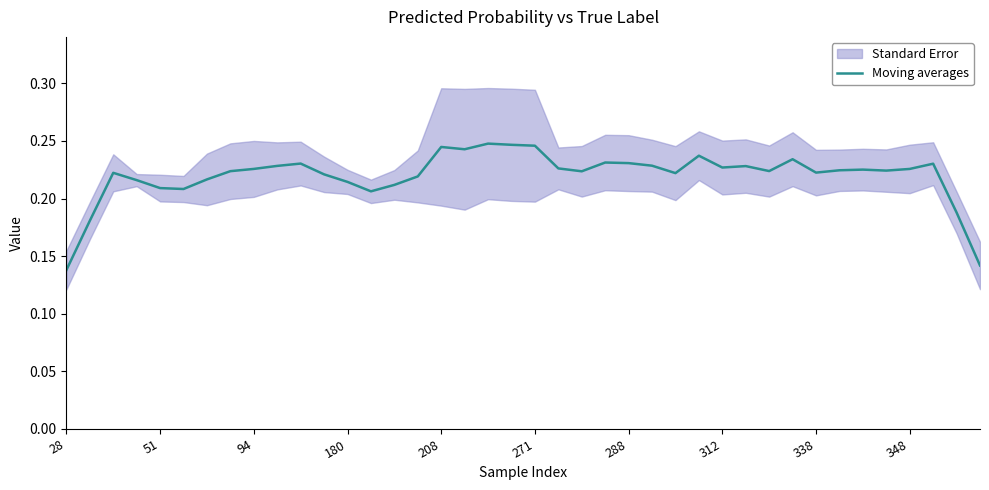

What is the difference between the maximum and minimum values?

0.1